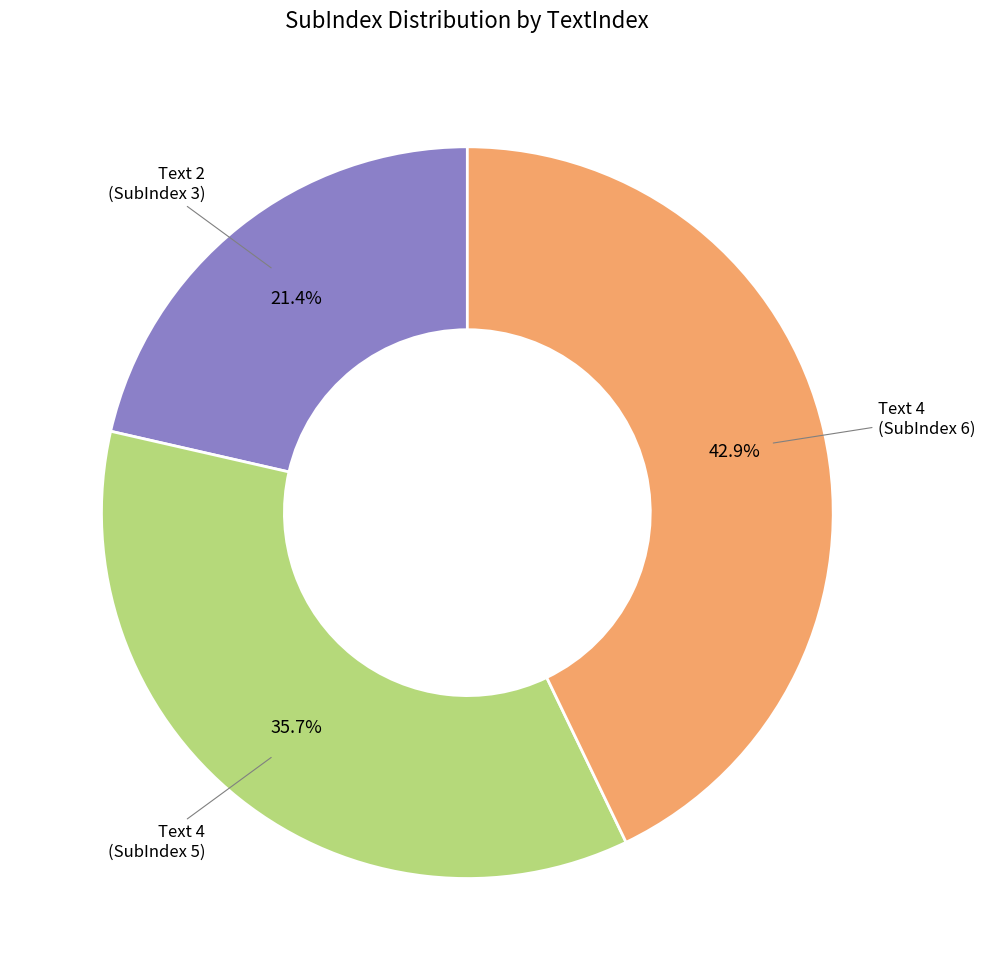

Does Text 4 (SubIndex 6) represent more than half of the total?

No